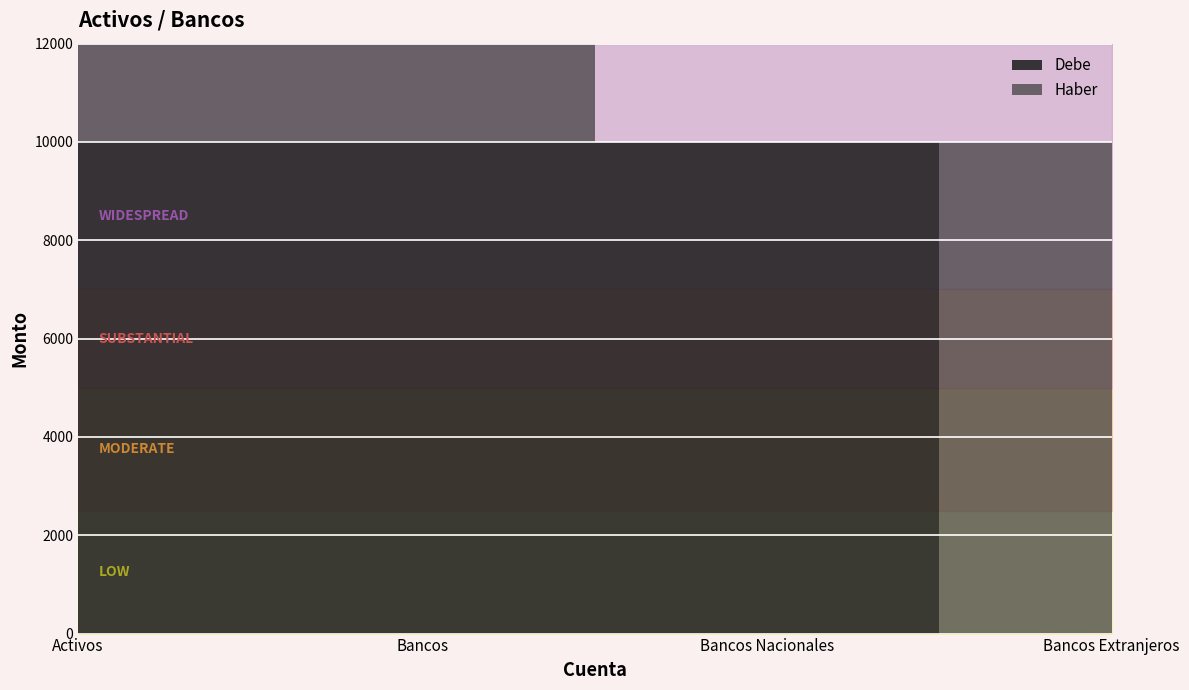

What is the label of the 2nd point from the right?

Bancos Nacionales